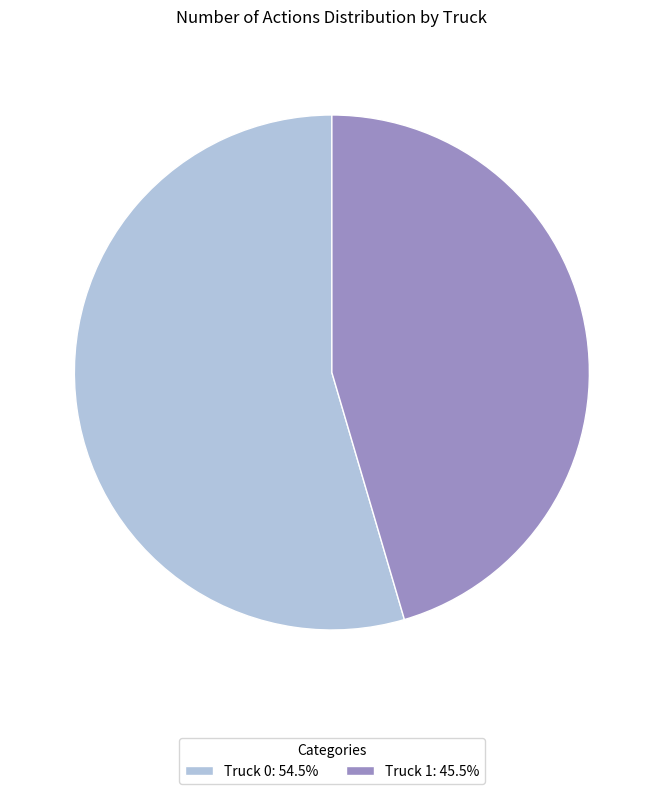

Does Truck 1: 45.5% represent more than half of the total?

No